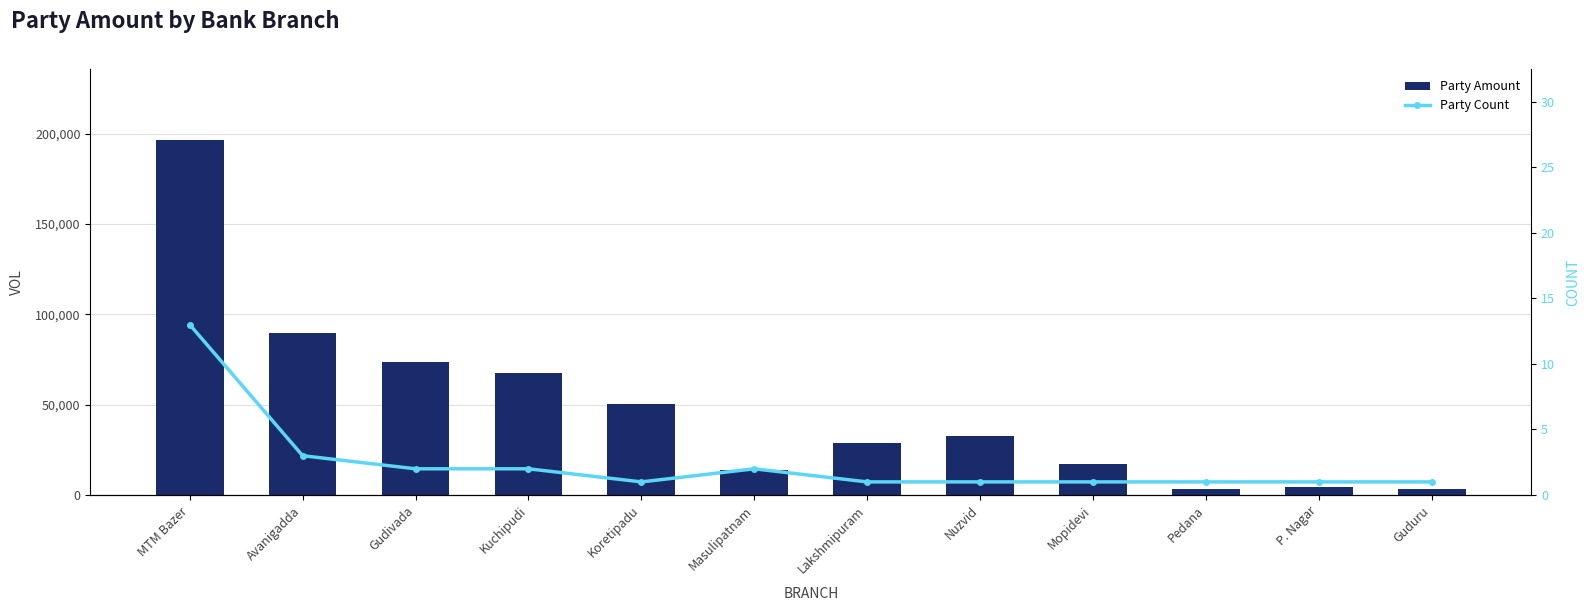

How many categories are shown in the chart?

12